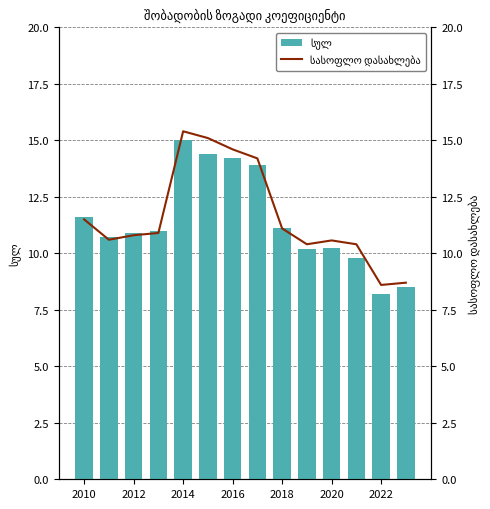

At how many categories does at least one series exceed 10?

12